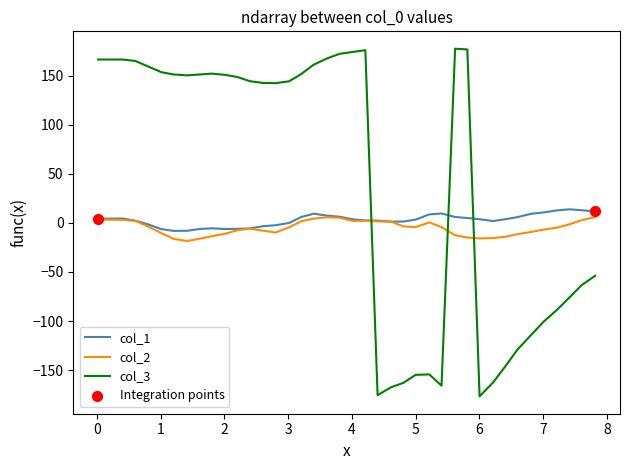

After their last crossing, which series has the higher values: col_3 or col_2?

col_2